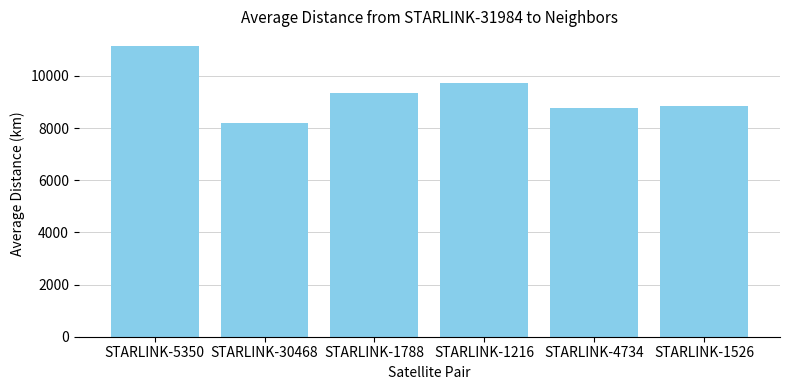

The value at STARLINK-1788 is 9341.9. True or false?

True